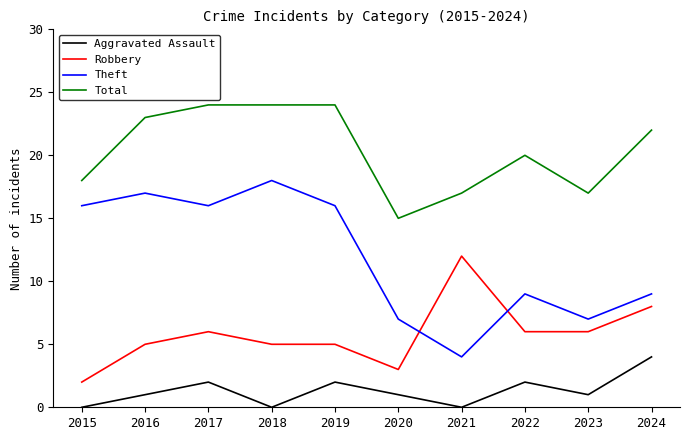

What is the sum of all Robbery values?

58